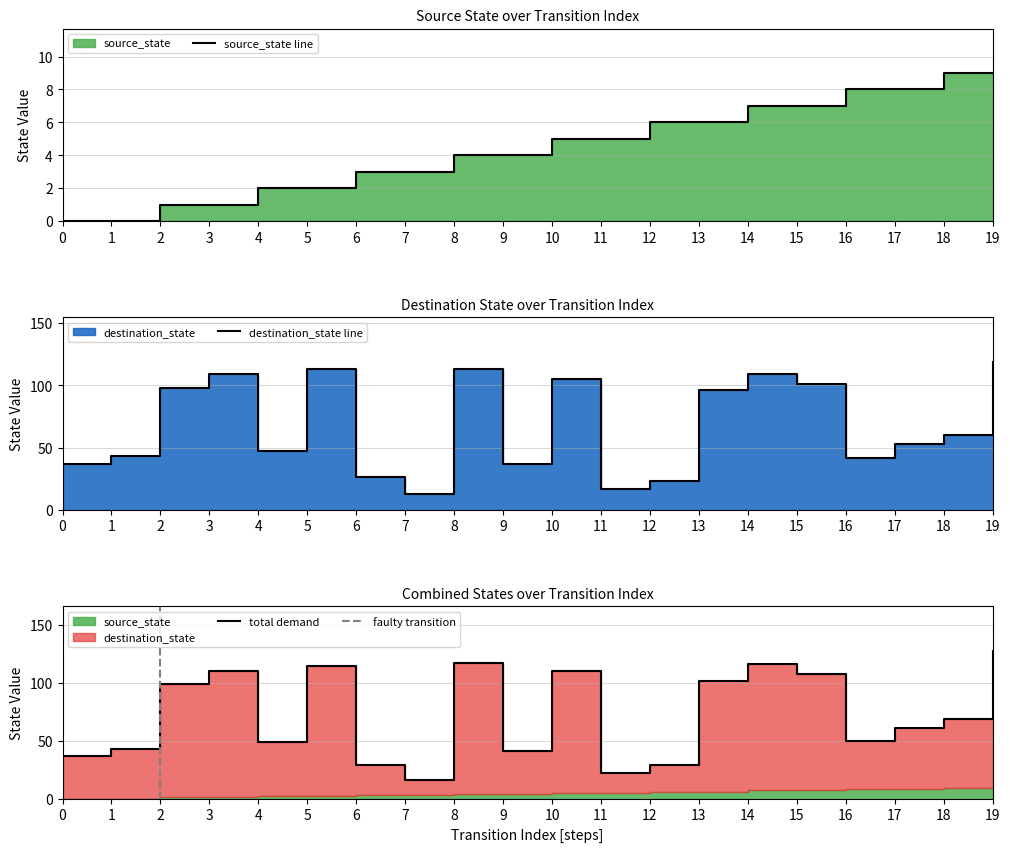

True or false: source_state and destination_state cross at least once.

False